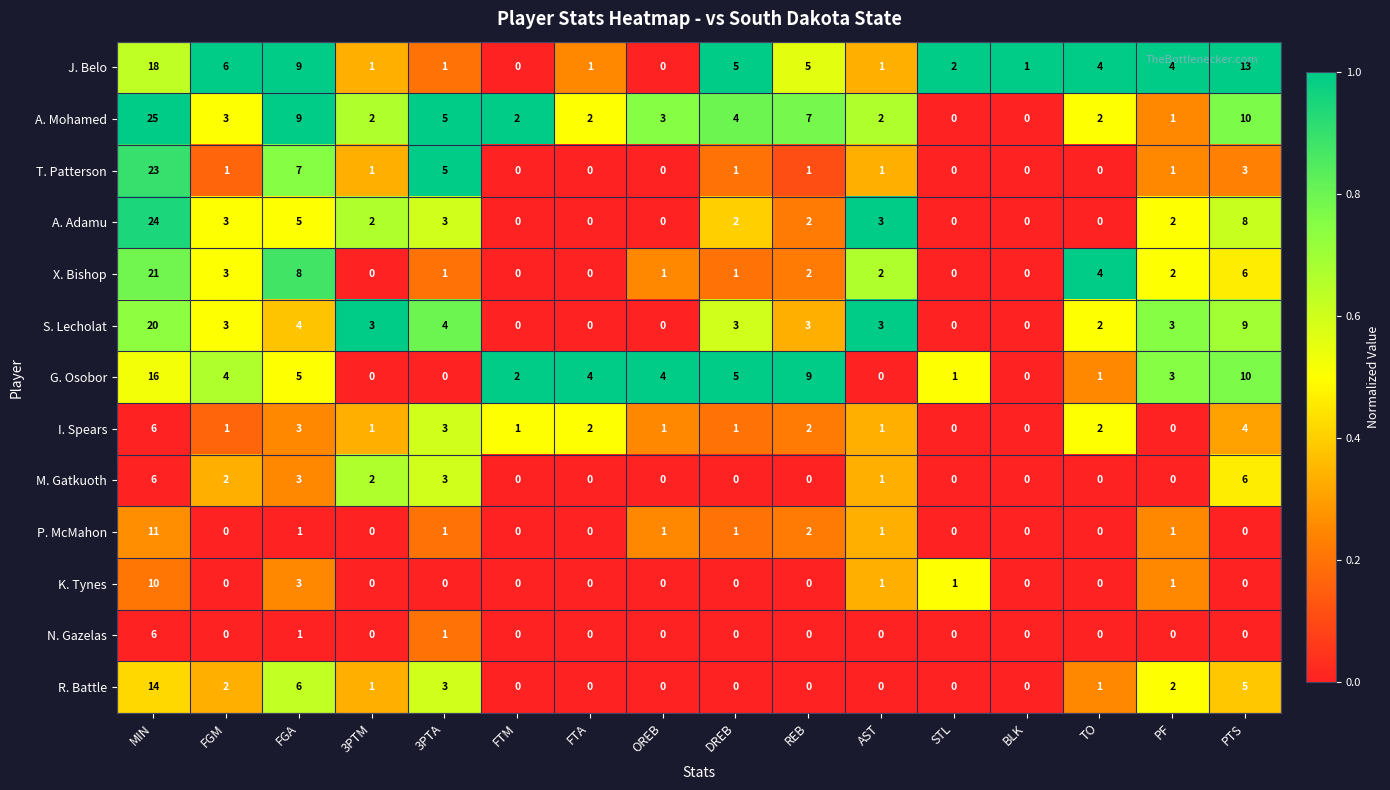

Count the number of data series in this chart.

13